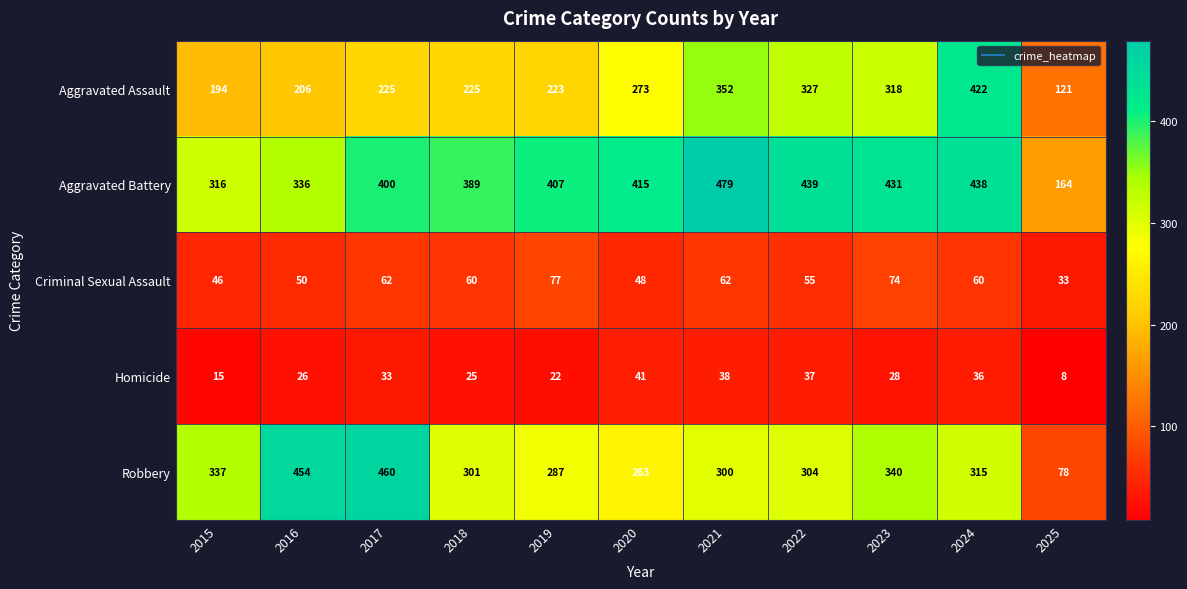

What is the maximum value shown in the chart?

479